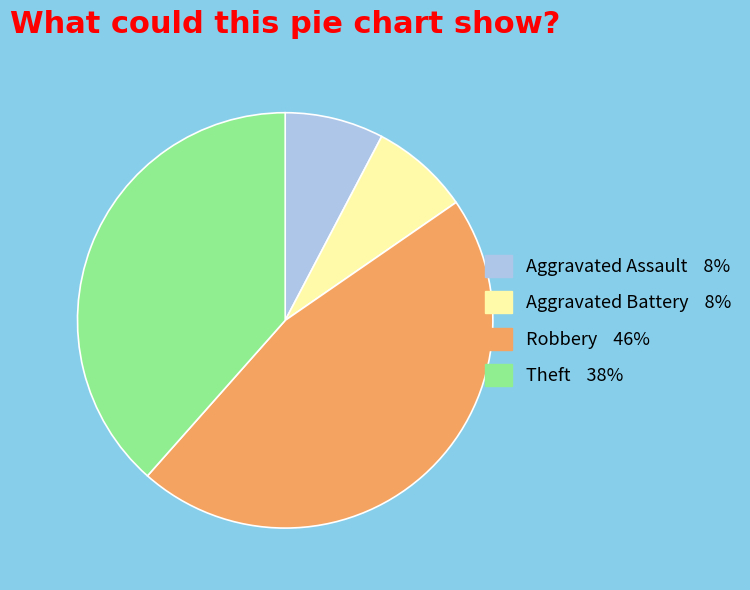

What is the largest slice in the pie chart?

Robbery